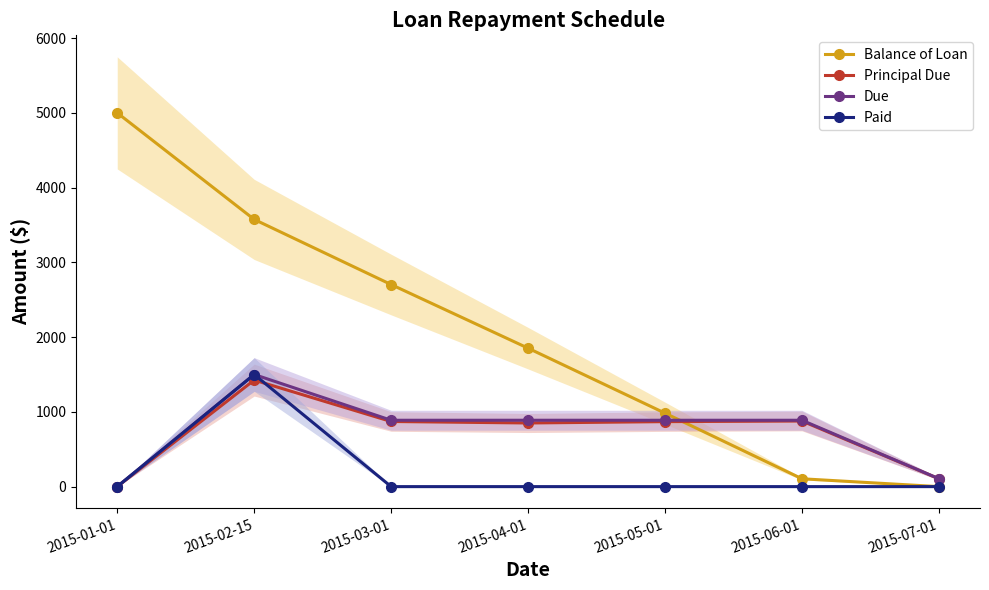

True or false: Principal Due and Due cross at least once.

False